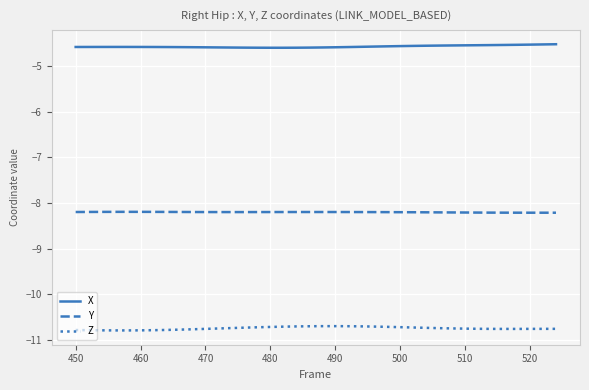

Which series has the largest total across all categories?

X